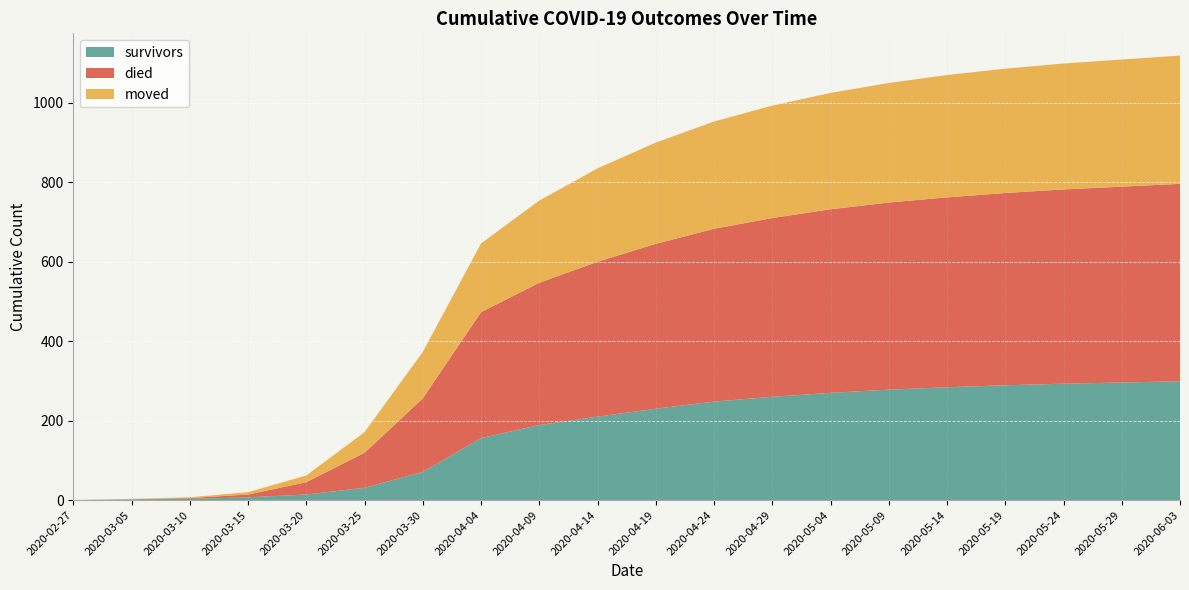

What is the highest value of the survivors series?

299